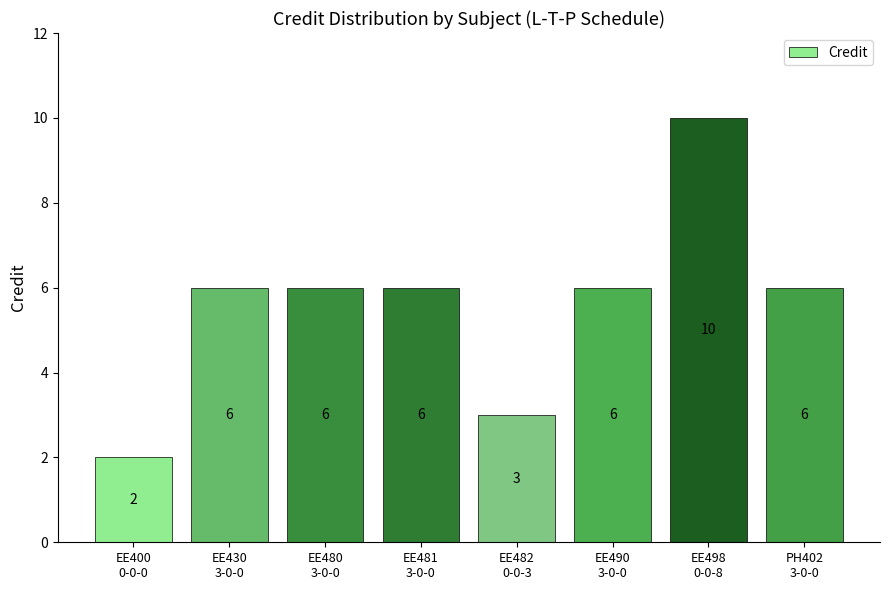

What is the difference between the second highest and second lowest values?

3